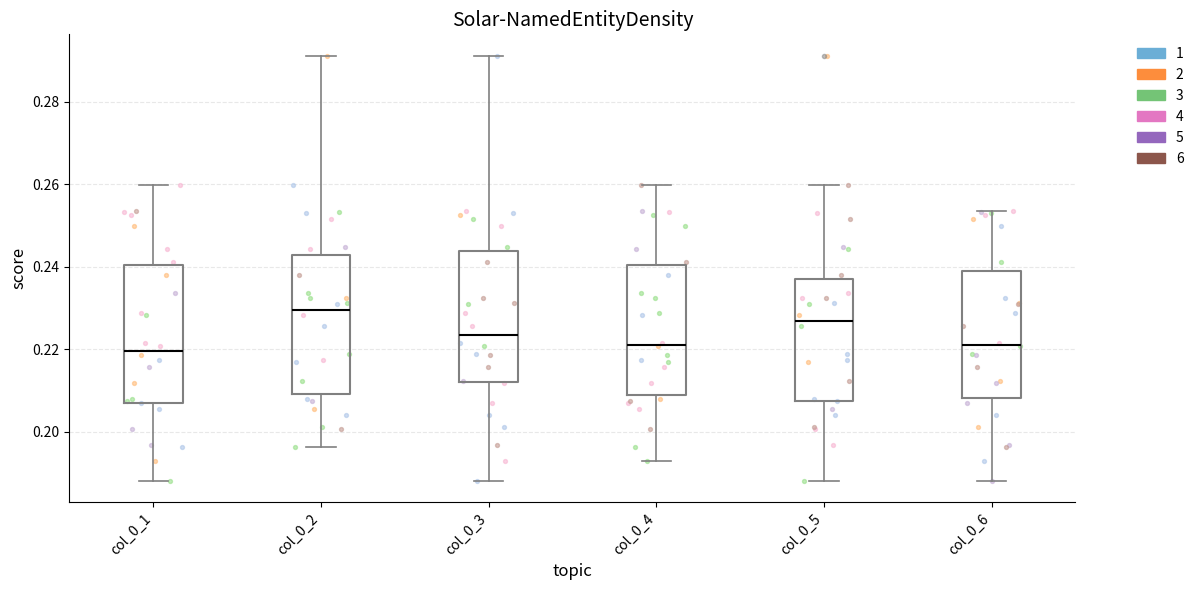

Which box's median line is the highest?

col_0_2